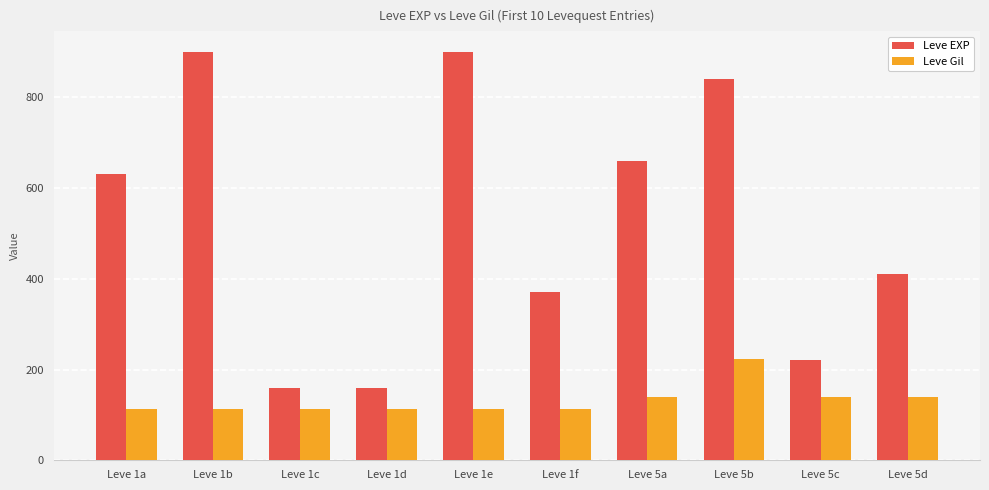

What position from the left is Leve 1b?

2